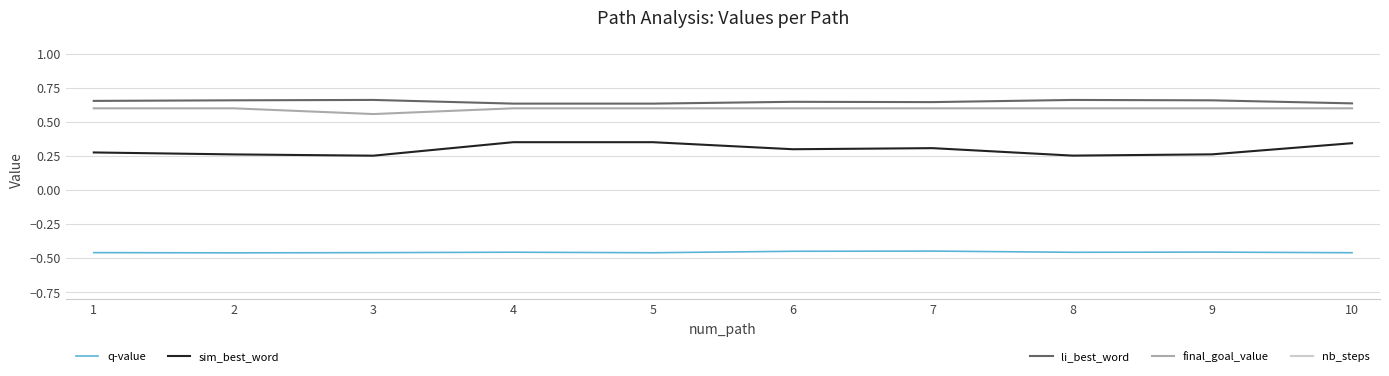

True or false: sim_best_word and final_goal_value cross at least once.

False